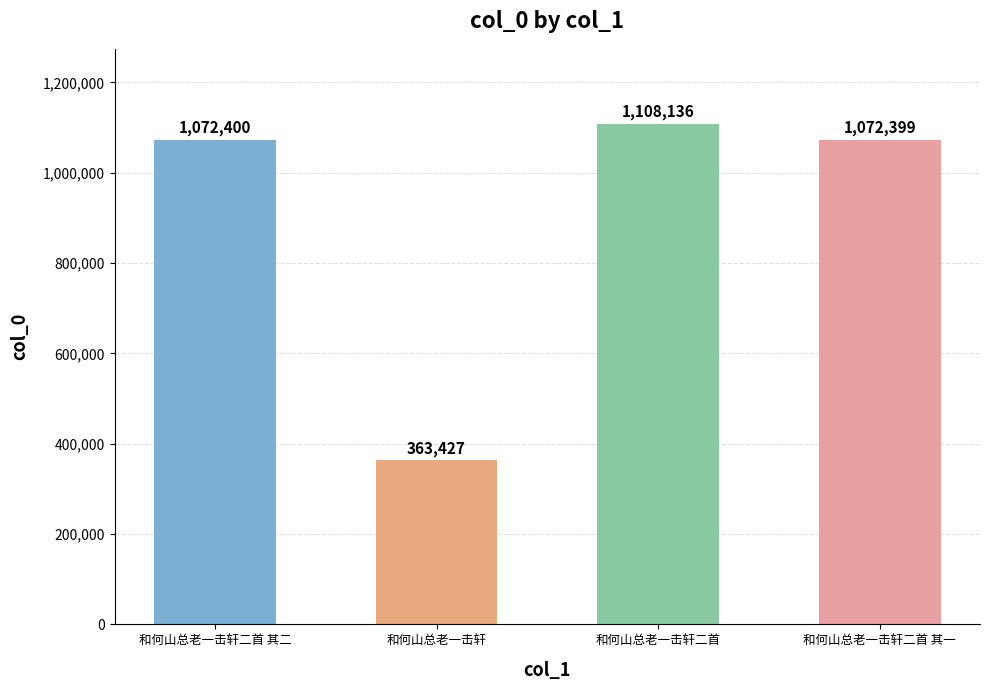

What is the greatest value displayed?

1108136